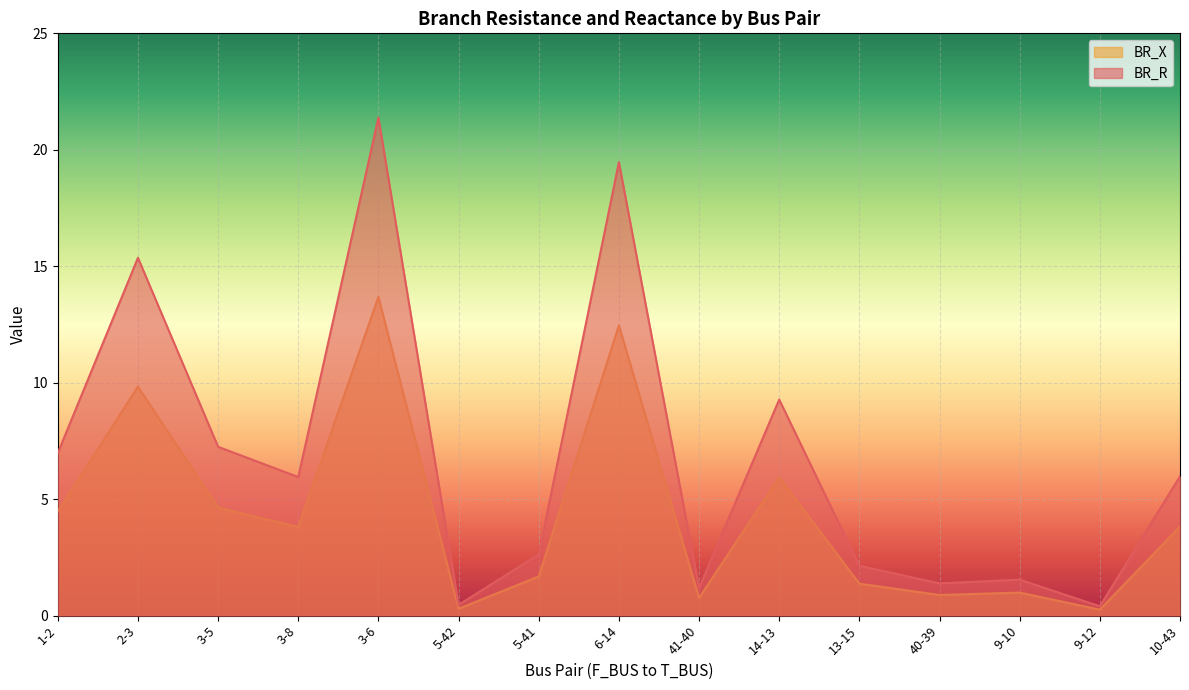

What is the total value across all series at 41-40?

1.9